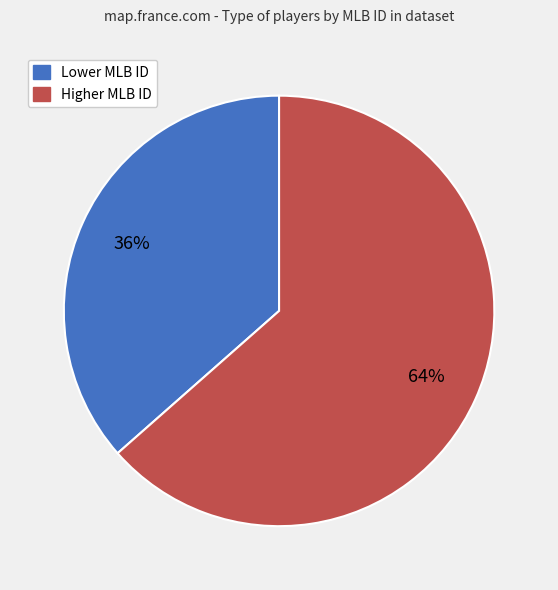

Is there a majority slice in this chart?

Yes